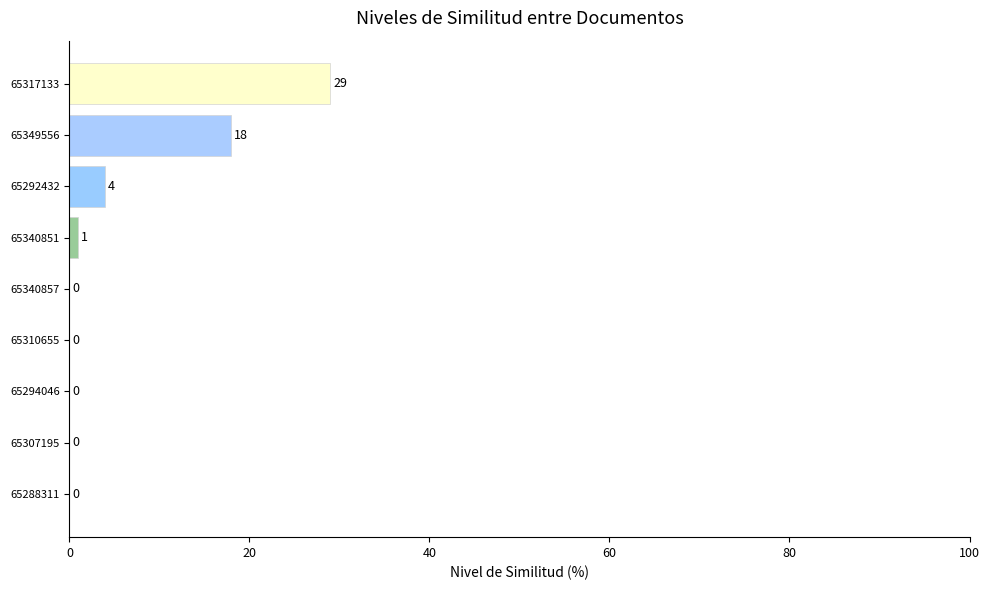

Between 65288311 and 65317133, which is larger?

65317133